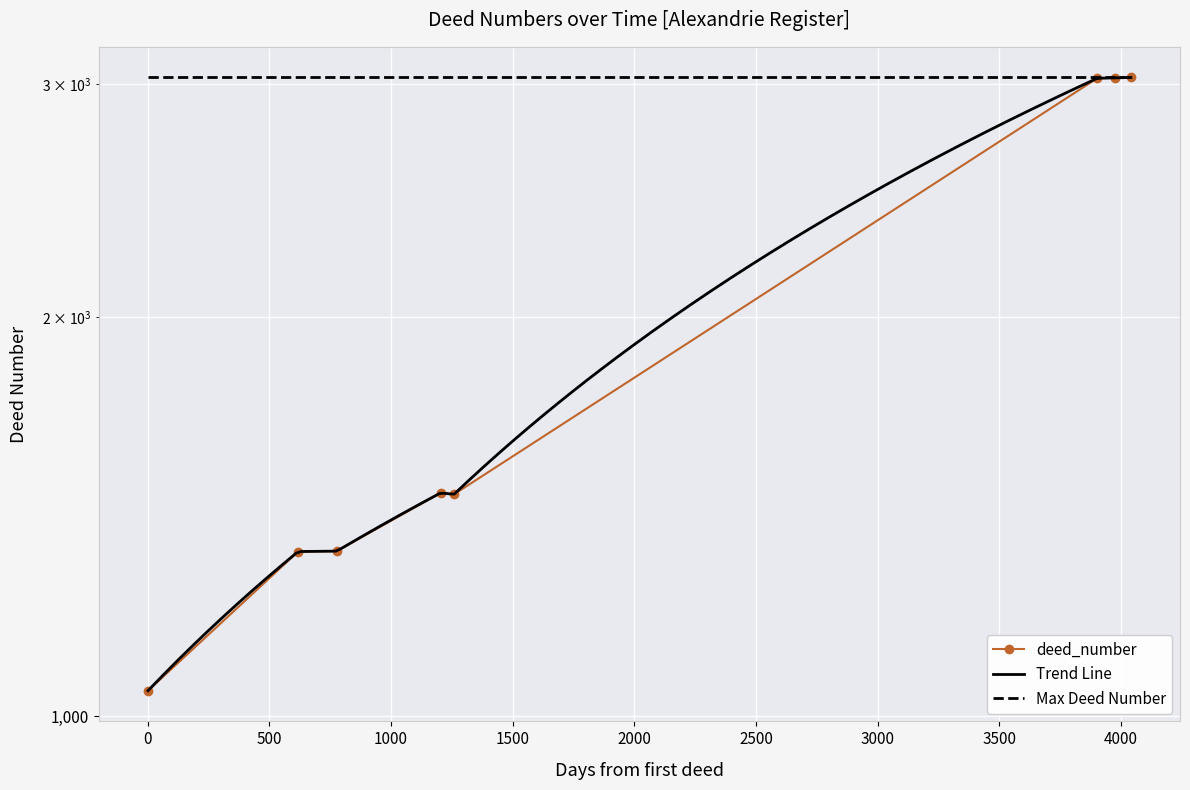

What is the sum of the values at 1816-06-28 and 1827-05-17?

4077